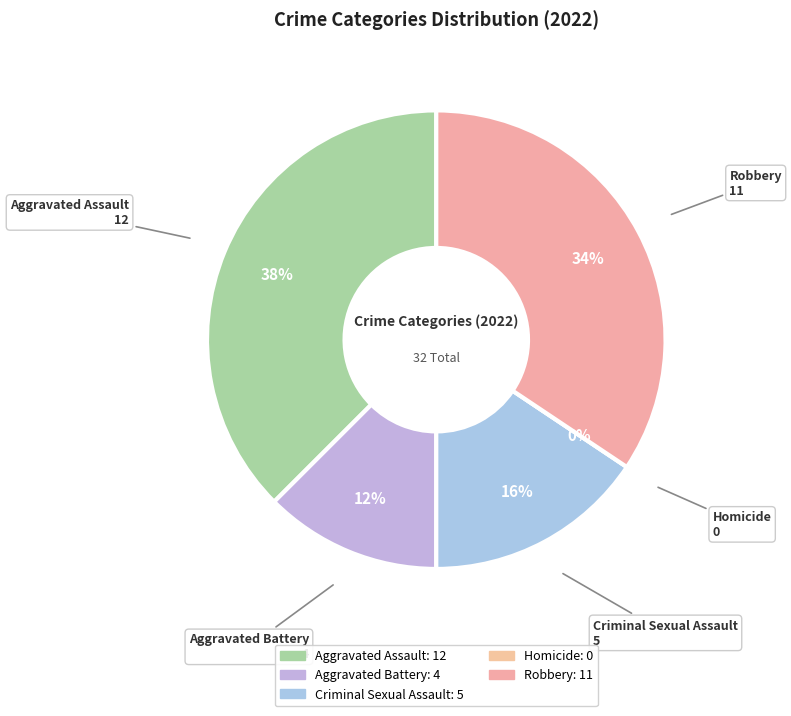

Which slice is the largest?

Aggravated Assault